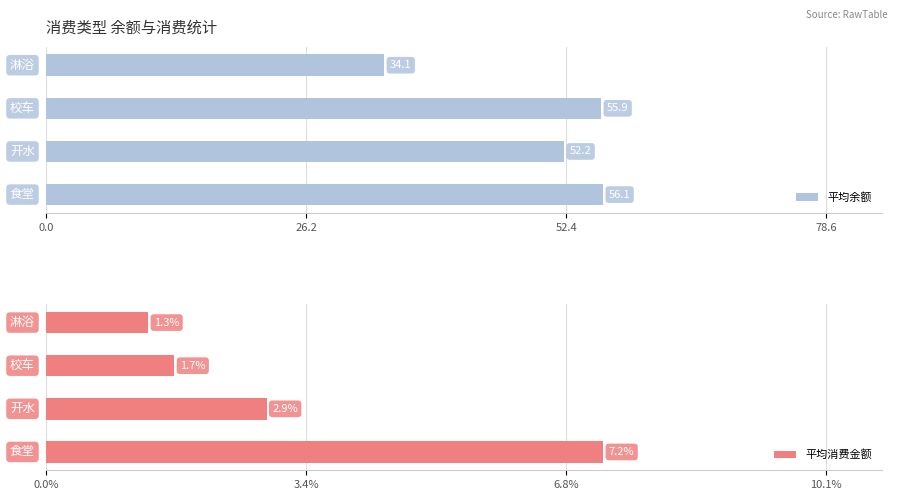

What are all the series names shown in the legend?

平均余额, 平均消费金额